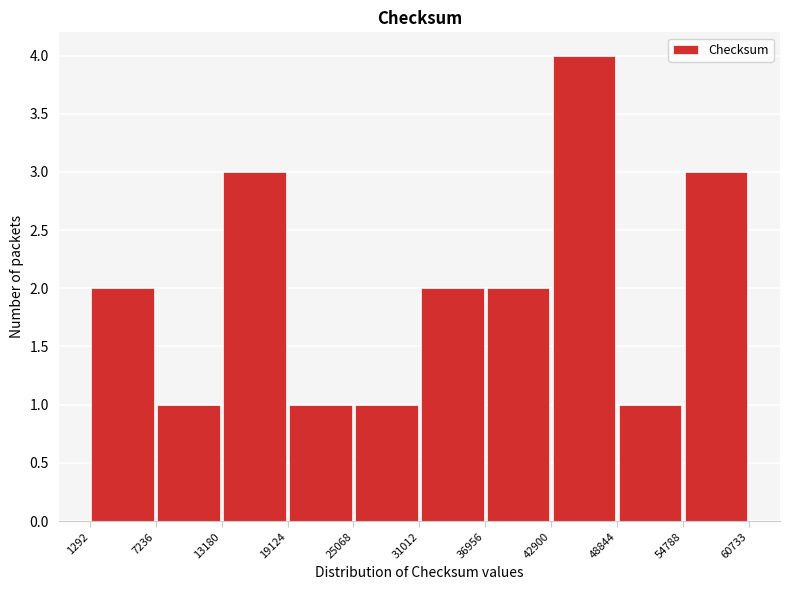

Reading left to right, list every bar in this chart as the range it spans on the x-axis followed by its height. The values are not printed on the chart, so give them approximately, as read against the axis.

1292 to 7236: 2
7236 to 13180: 1
13180 to 19124: 3
19124 to 25068: 1
25068 to 31012: 1
31012 to 36956: 2
36956 to 42900: 2
42900 to 48844: 4
48844 to 54788: 1
54788 to 60733: 3